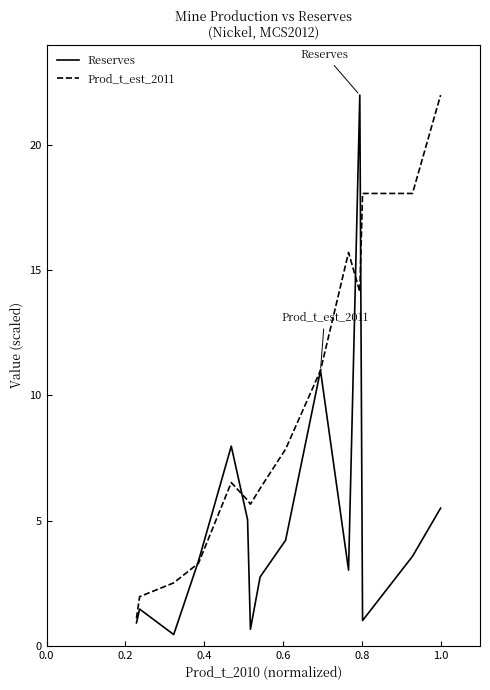

Which series ends up on top after the final intersection of Prod_t_est_2011 and Reserves?

Prod_t_est_2011